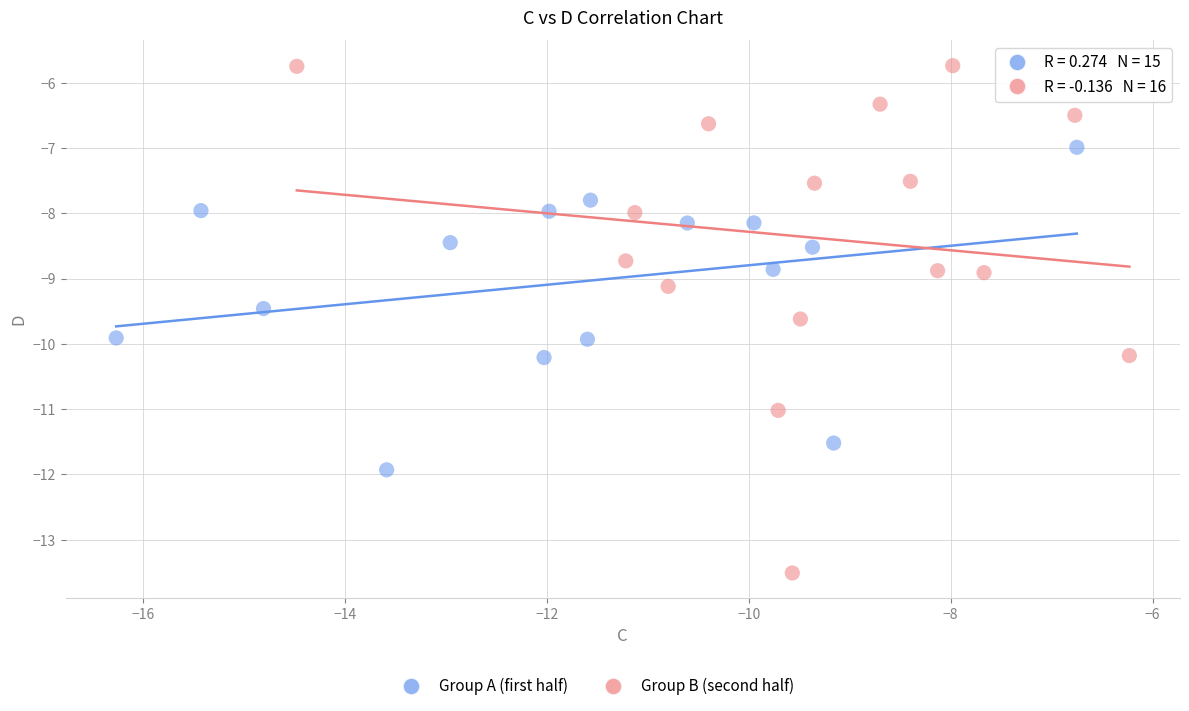

Which series reaches the maximum Y coordinate?

Group B (second half)